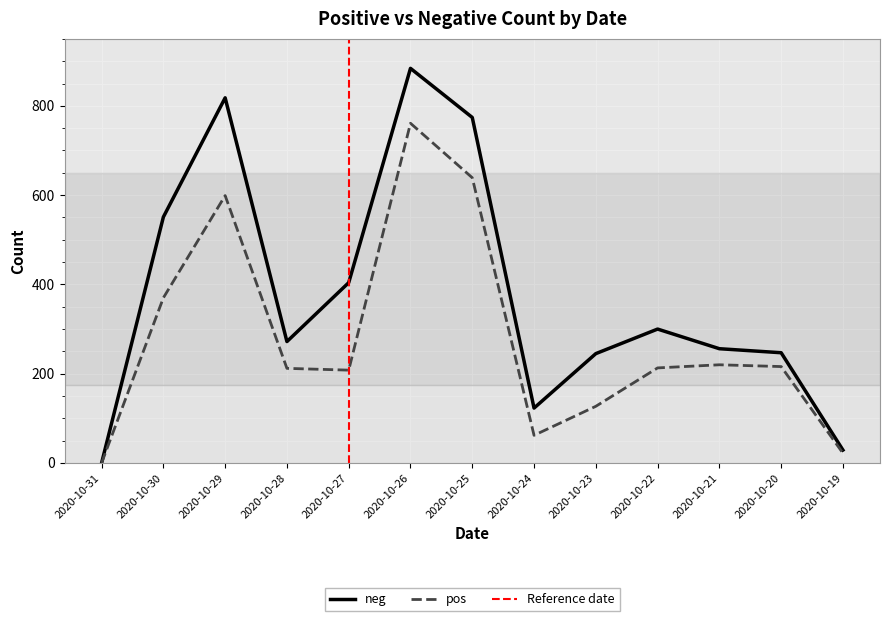

What is the spread (max minus min) of values at 2020-10-28?

60